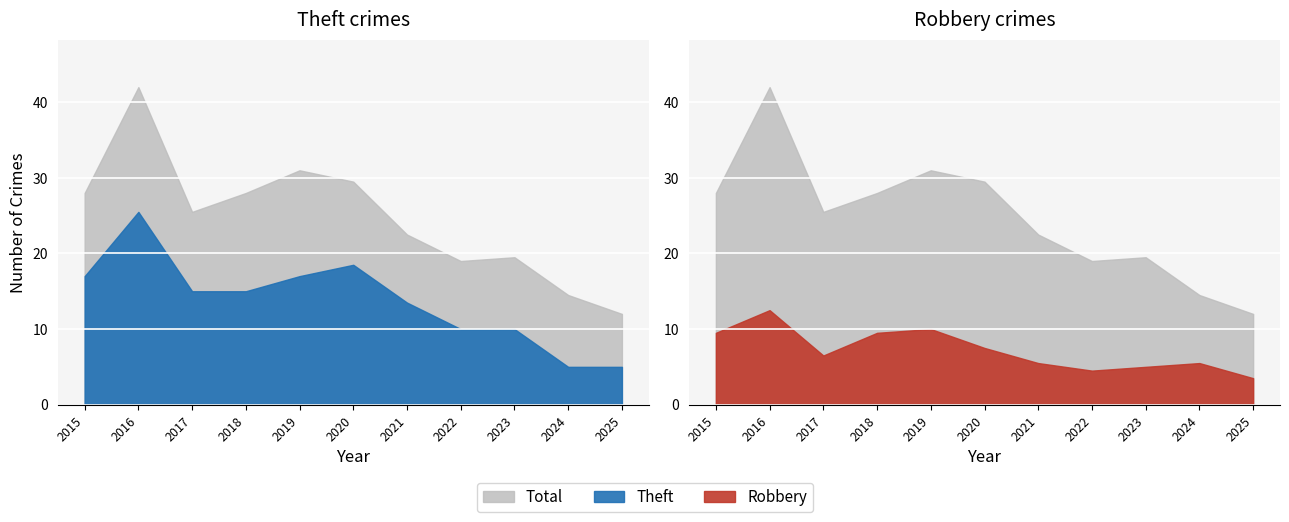

After their last crossing, which series has the higher values: Theft or Robbery?

Theft